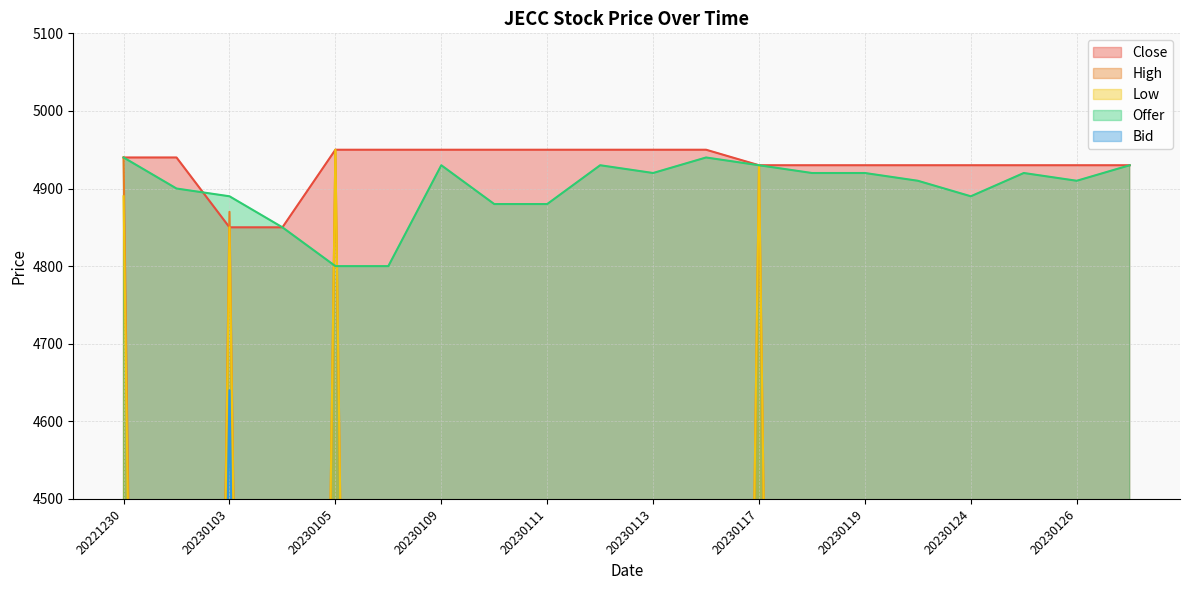

What is the highest value of the Bid series?

4640